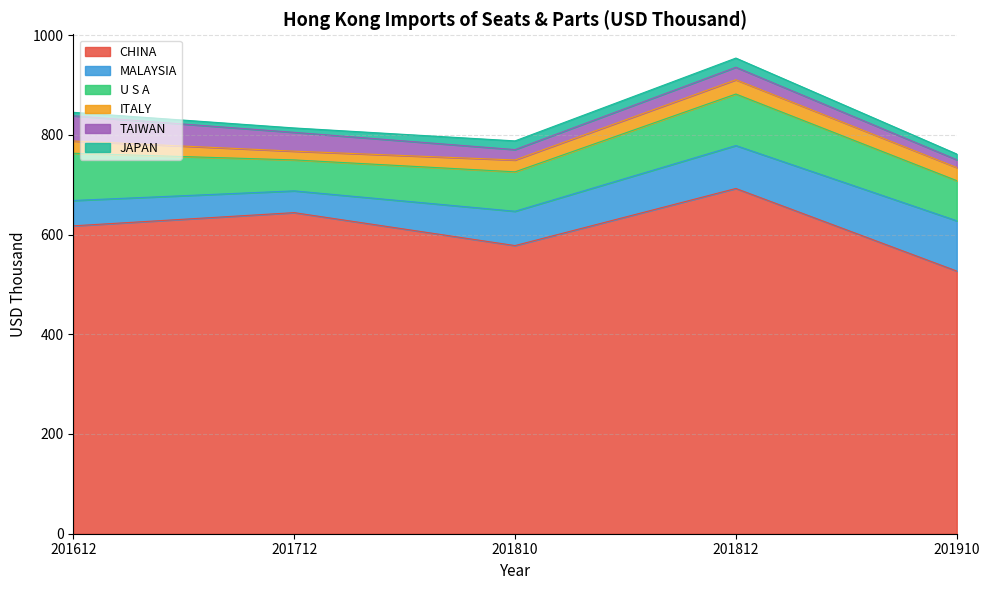

What is the approximate value of ITALY at 201810?

23.8